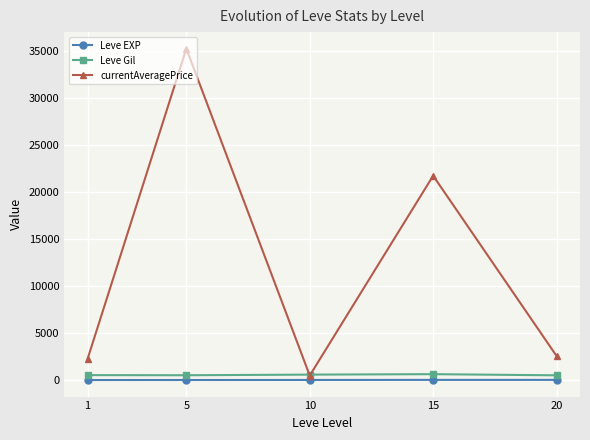

Which series has the largest total across all categories?

currentAveragePrice